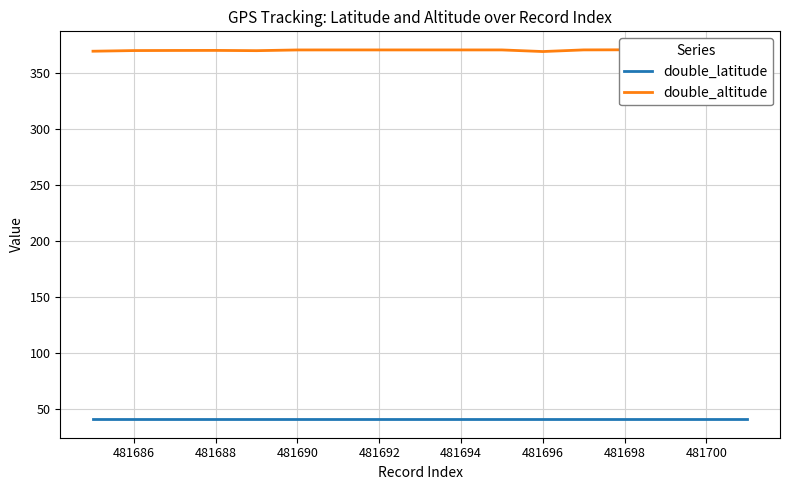

In double_altitude, how many points are lower than both neighbors (excluding endpoints)?

2